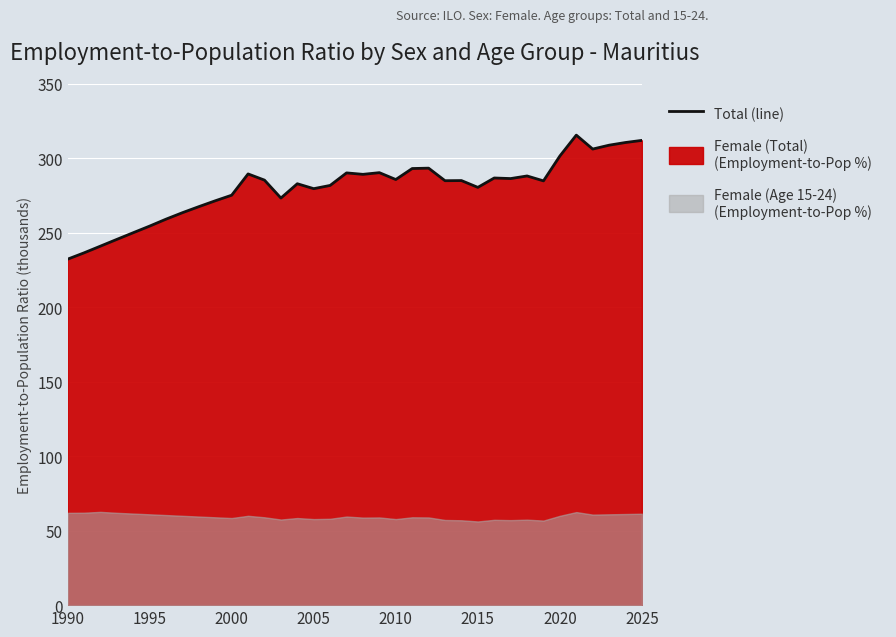

What is the ratio of the value at 17 to the value at 12?

1.0